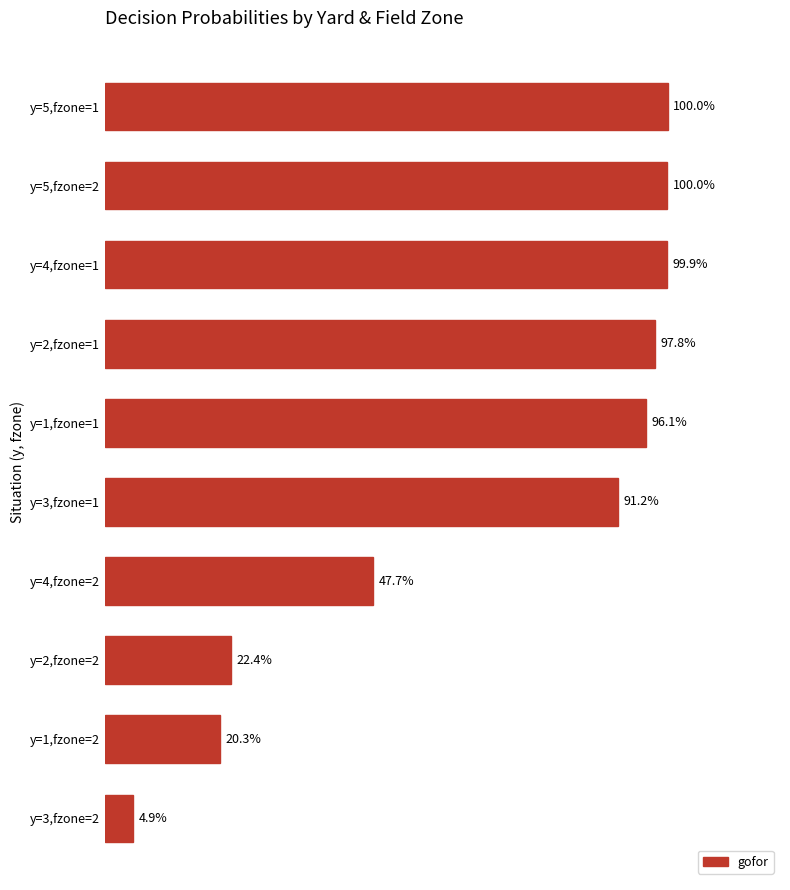

Does the chart contain any negative values?

No